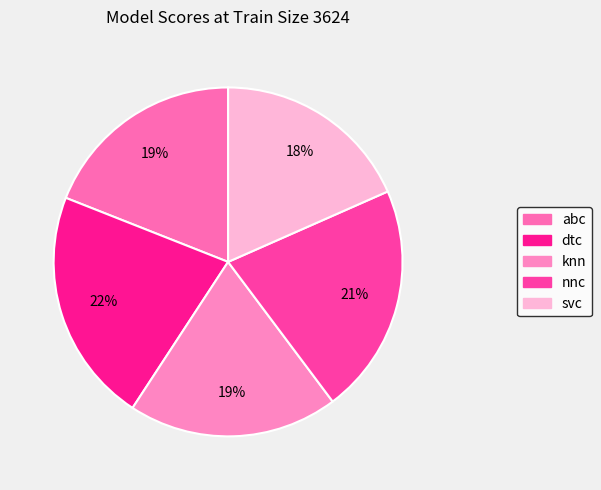

To the nearest percent, what percentage of the pie is dtc?

22%